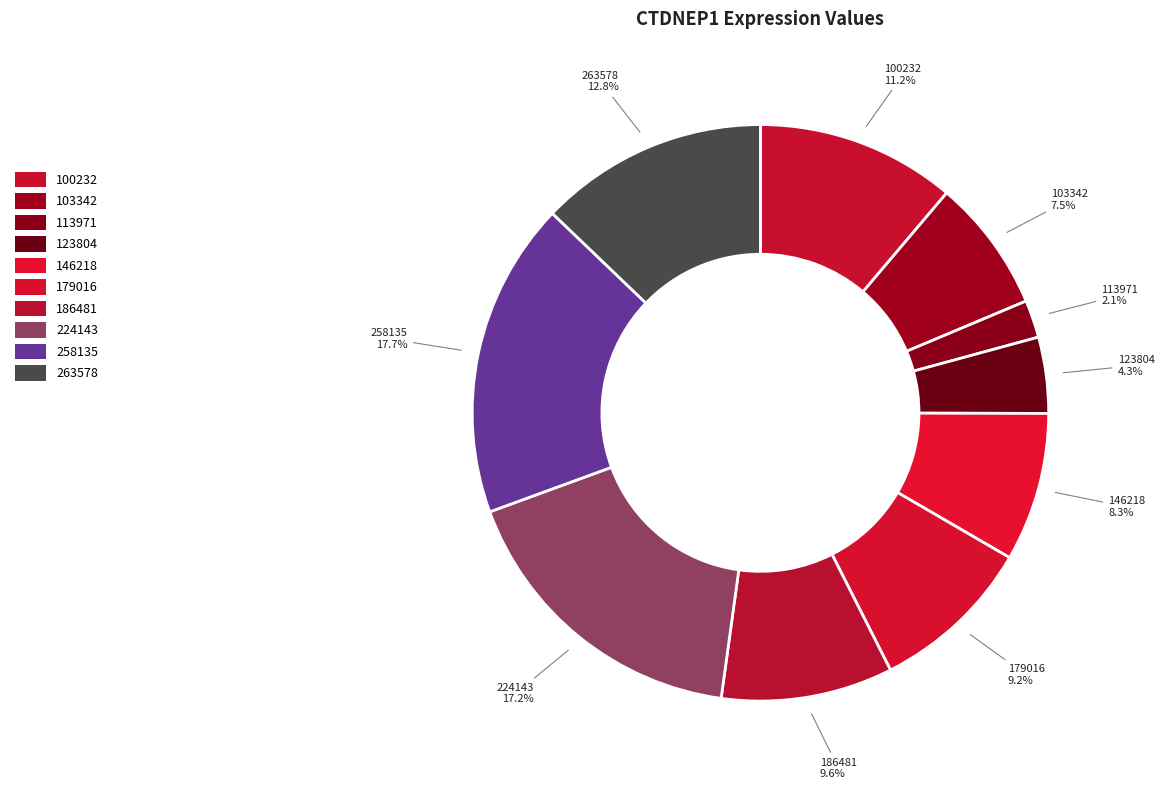

Rank the categories by value from lowest to highest.

113971, 123804, 103342, 146218, 179016, 186481, 100232, 263578, 224143, 258135